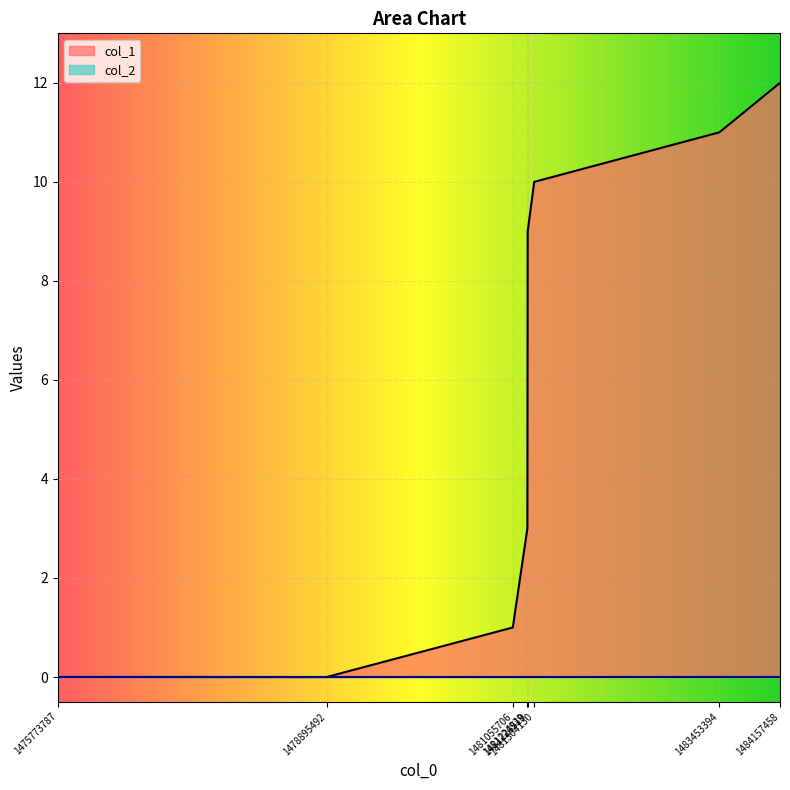

True or false: the data shows -5 at 1475773787.

False